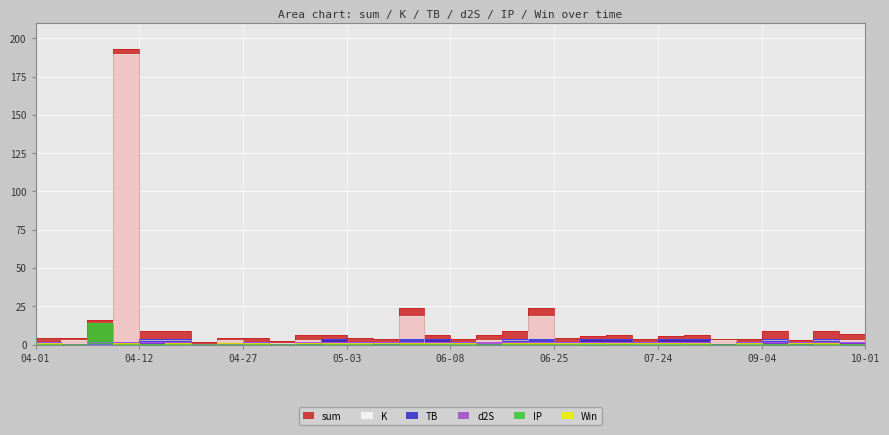

List the series in order of their peak value, highest first.

sum, K, IP, TB, d2S, Win